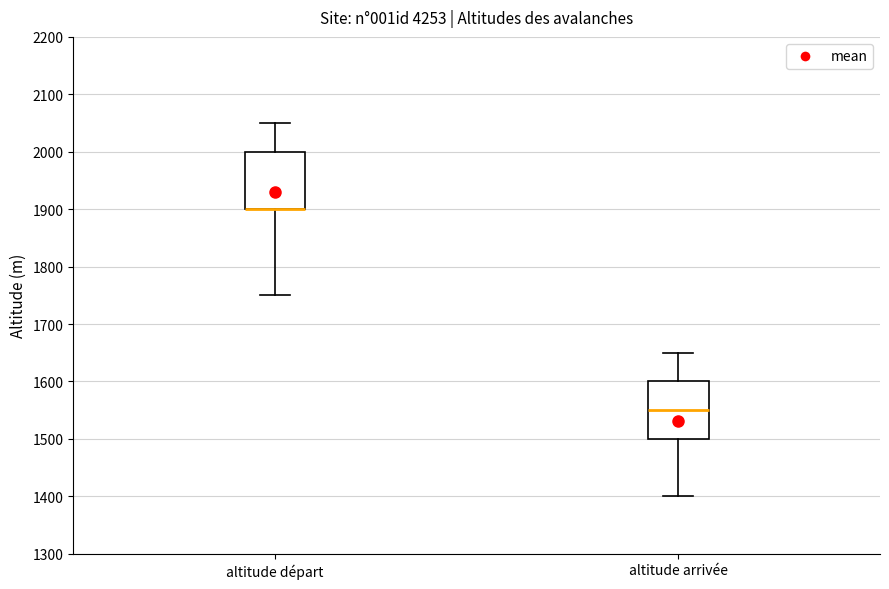

Reading left to right, transcribe this box plot: for each box, give where its median line is, the range the box spans, and where its two whiskers end, as read against the y-axis. The values are not printed on the chart, so give them approximately, as read against the axis.

altitude départ: median 1900 (drawn on the box's lower edge), box 1900 to 2000, whiskers 1750 to 2050
altitude arrivée: median 1550, box 1500 to 1600, whiskers 1400 to 1650